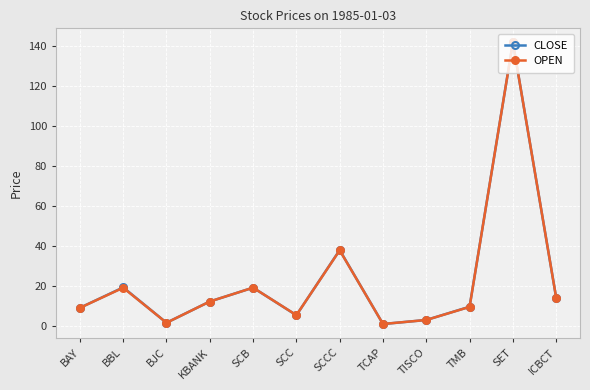

Which category has the highest value in the OPEN series?

SET